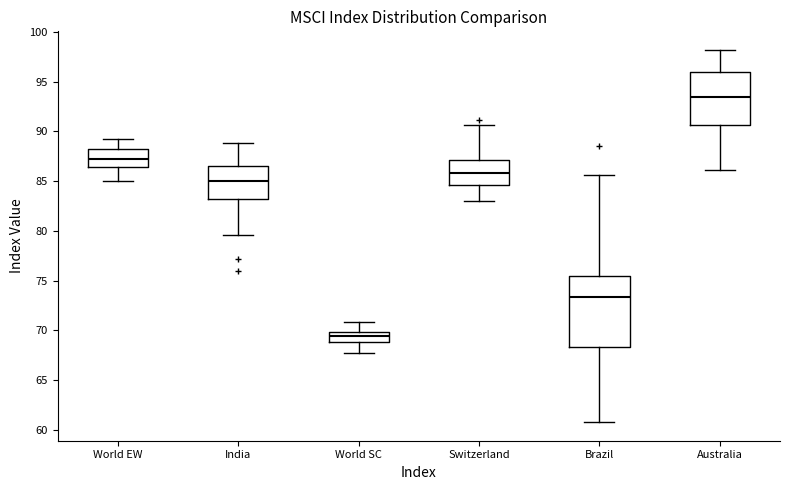

Reading left to right, read every box against the y-axis: the position of its median line, the range the box covers, and the ends of its whiskers. The values are not printed on the chart, so give them approximately, as read against the axis.

World EW: median 87.5, box 86.5 to 88.0, whiskers 85.0 to 89.0
India: median 85.0, box 83.0 to 86.5, whiskers 79.5 to 89.0
World SC: median 69.5, box 69.0 to 70.0, whiskers 68.0 to 71.0
Switzerland: median 86.0, box 84.5 to 87.0, whiskers 83.0 to 90.5
Brazil: median 73.5, box 68.5 to 75.5, whiskers 61.0 to 85.5
Australia: median 93.5, box 90.5 to 96.0, whiskers 86.0 to 98.0